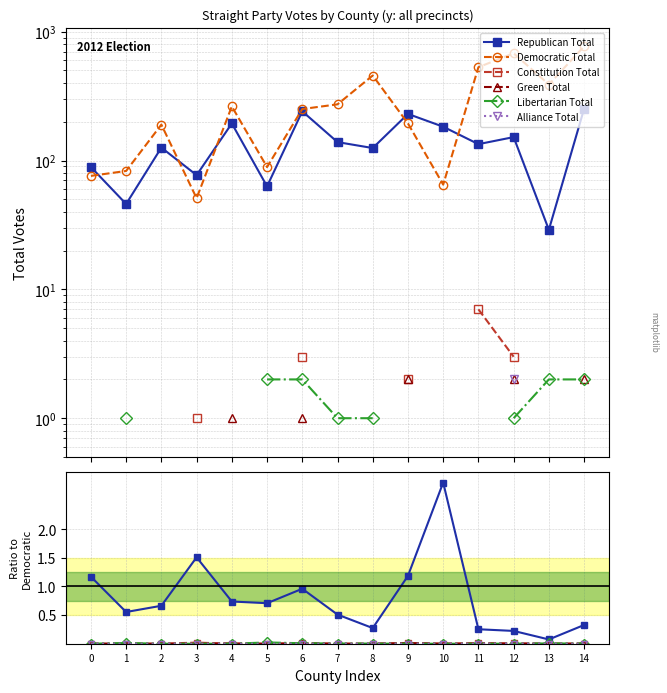

What is the difference between the maximum and minimum values in the Democratic Total series?

719.0